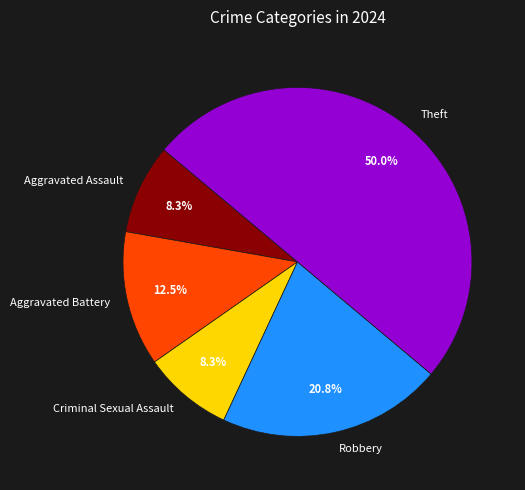

Does Aggravated Assault represent more than half of the total?

No